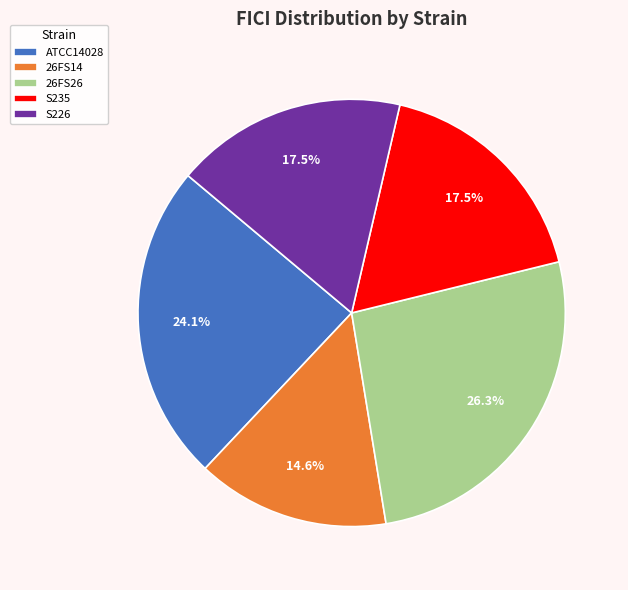

To the nearest percent, what is the combined percentage of 26FS26 and S235?

44%